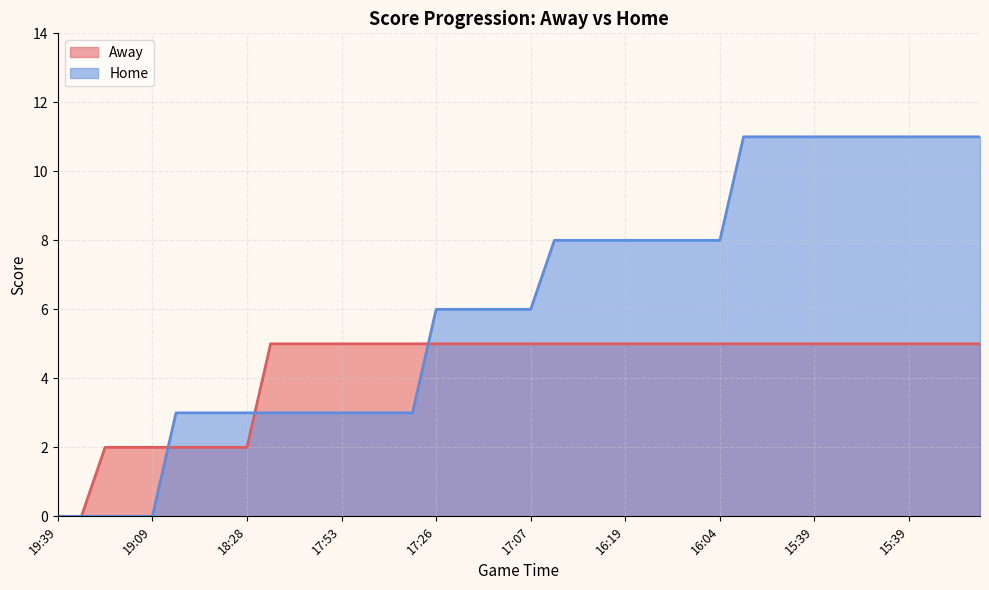

What is the difference between the Home values at 19:30 and 18:45?

3